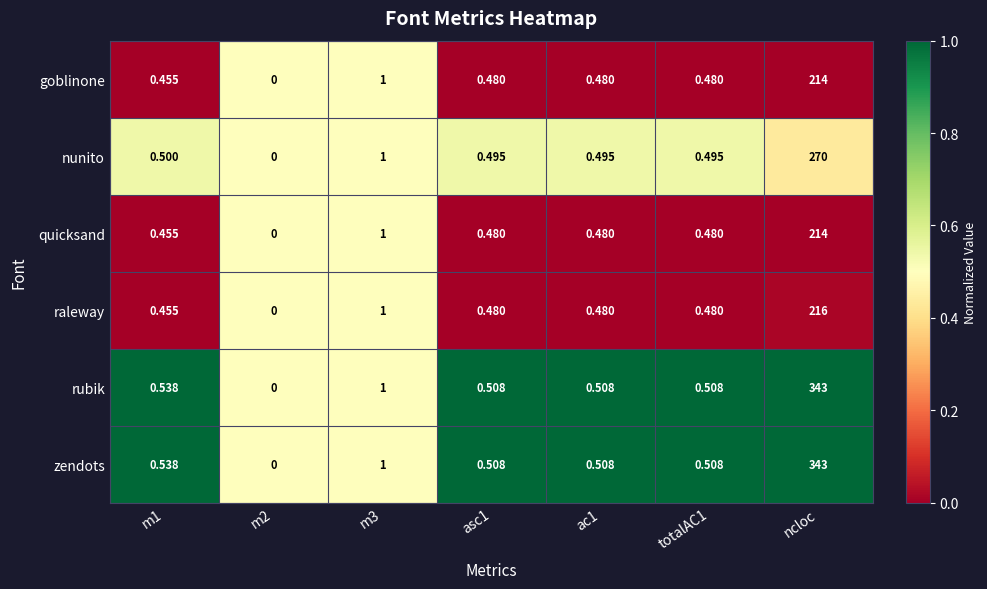

At which category is the sum across all series the highest?

ncloc